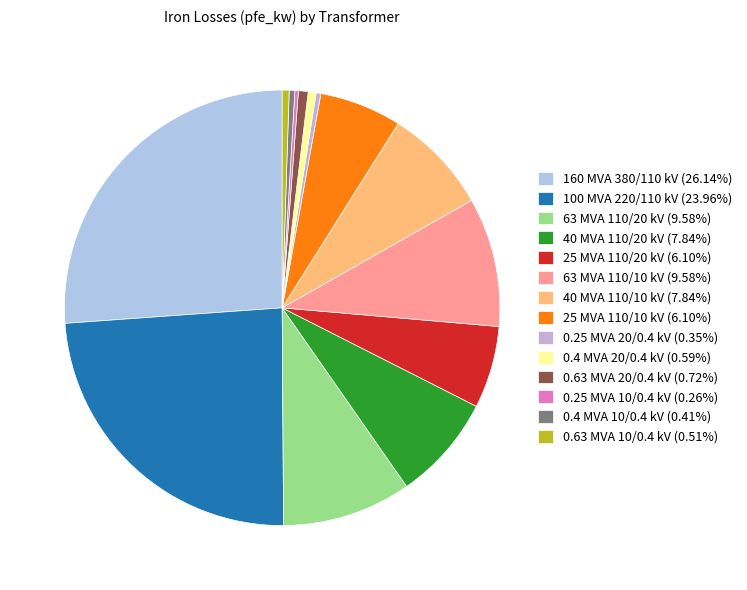

What portion of the pie excludes 160 MVA 380/110 kV?

73.9%